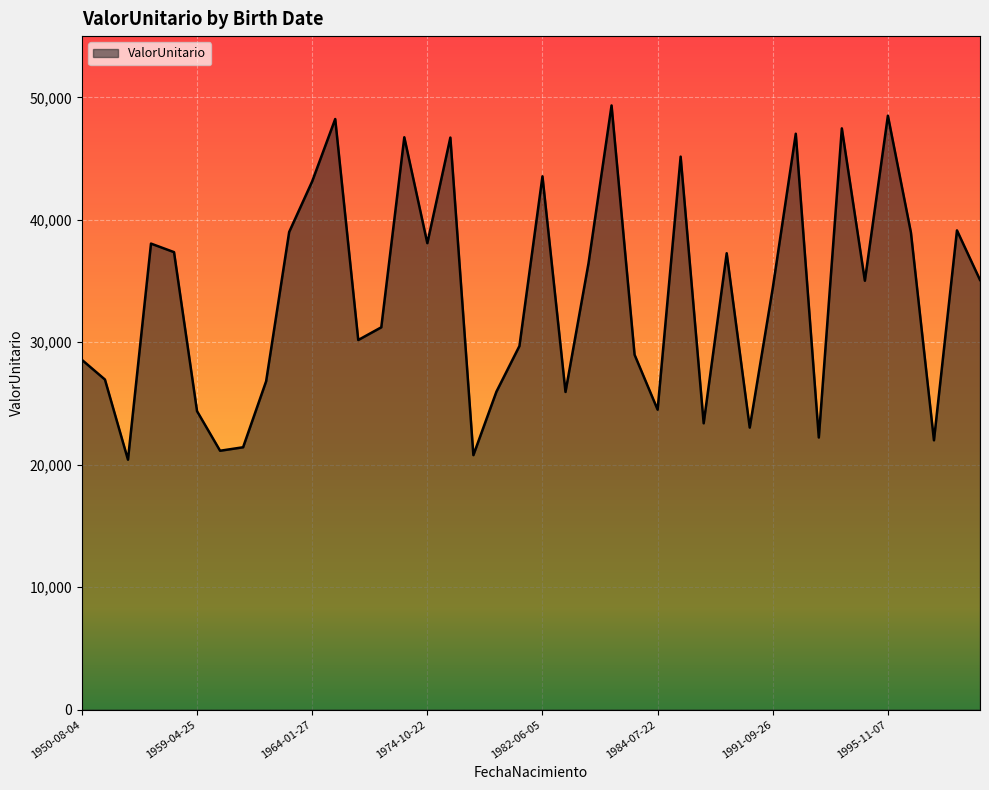

What is the smallest value displayed?

20410.8